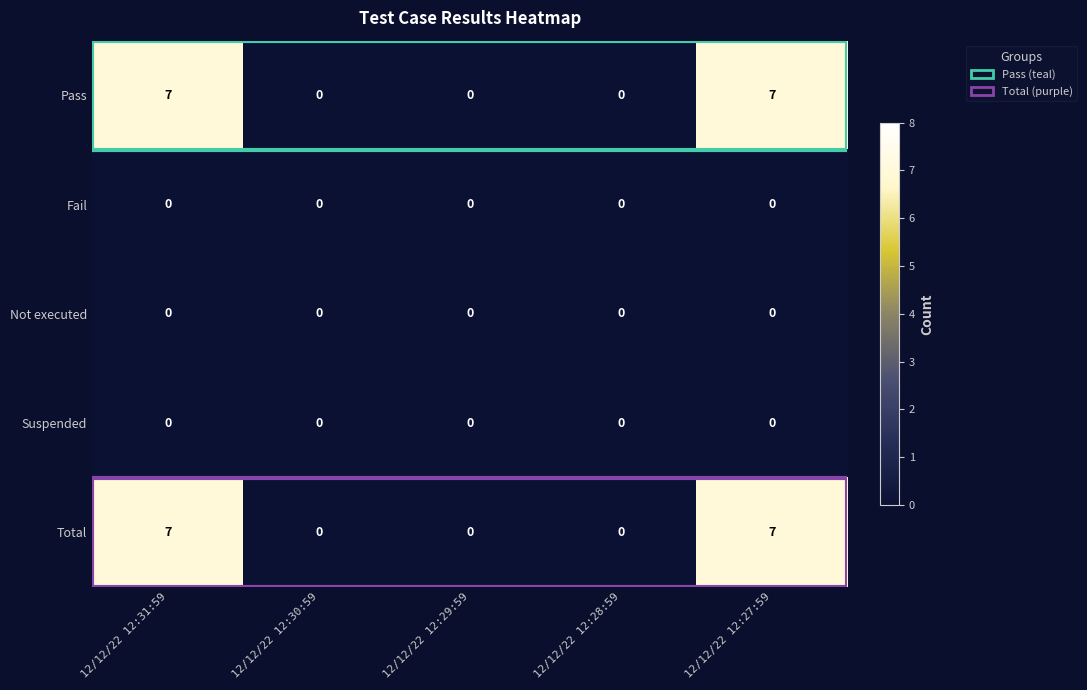

What is the difference between the maximum and minimum values in the Total series?

7